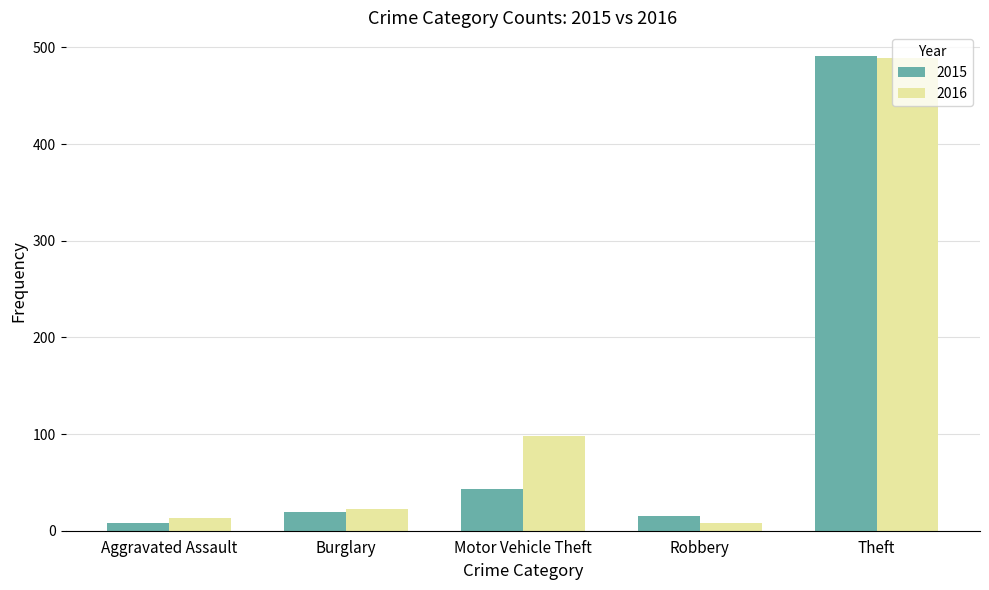

What is the difference between the maximum and minimum values in the 2016 series?

481